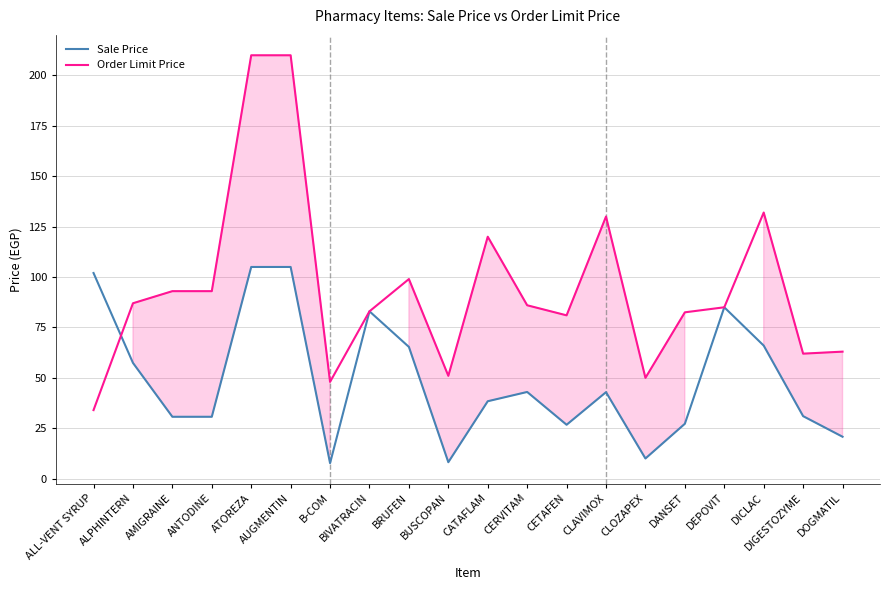

Where does the Order Limit Price series first go above 86?

ALPHINTERN